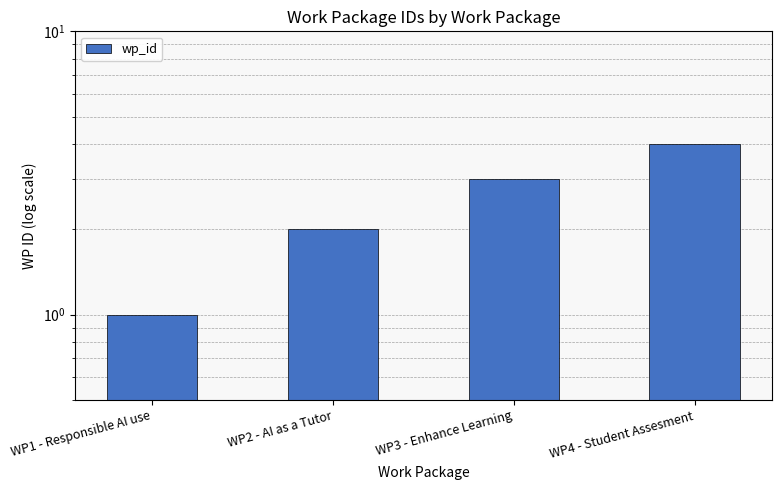

Which label corresponds to the smallest value in the chart?

WP1 - Responsible AI use